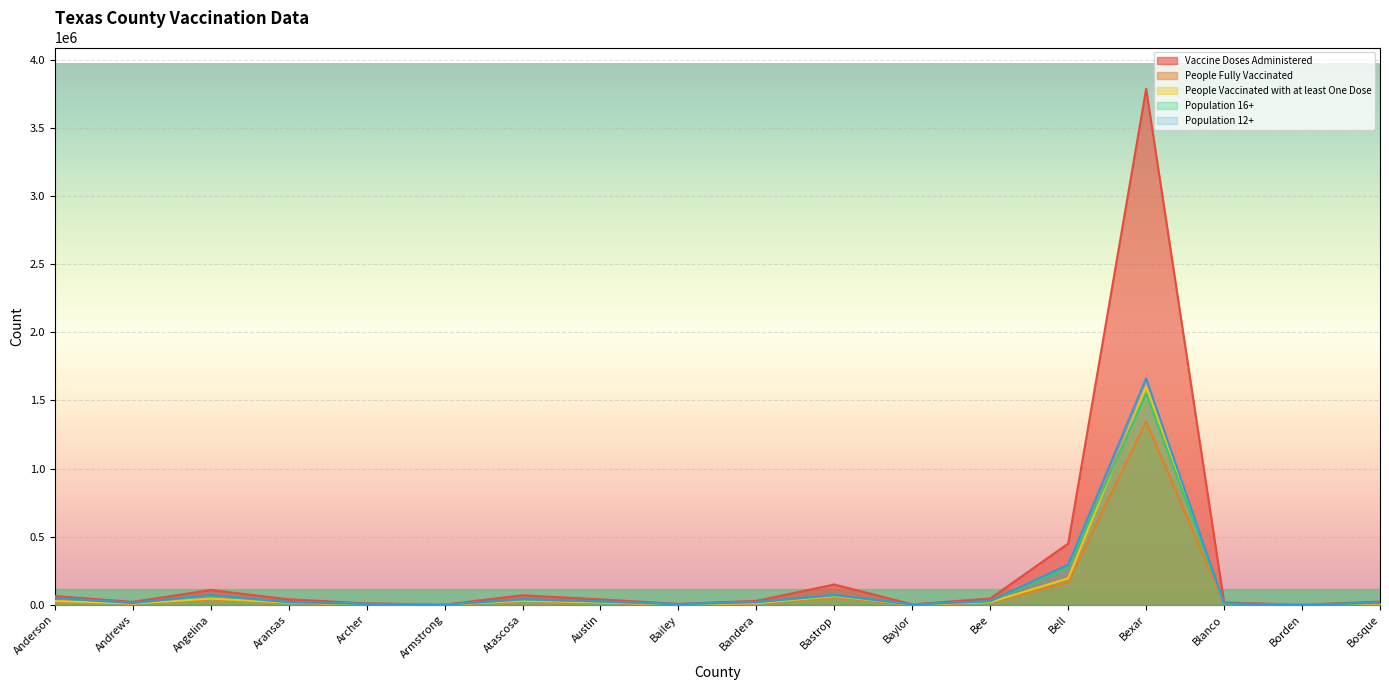

True or false: Population 12+ has a value of 569 at Borden.

True